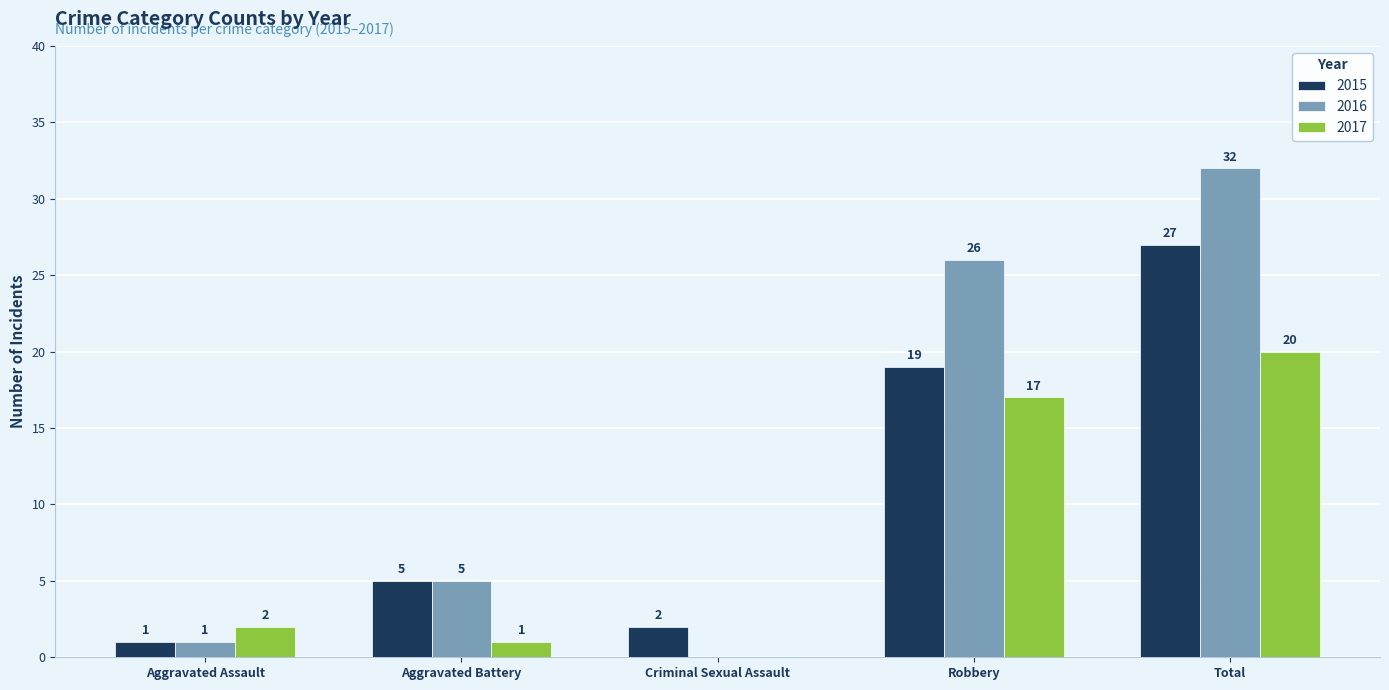

True or false: 2016 has a value of 32 at Total.

True